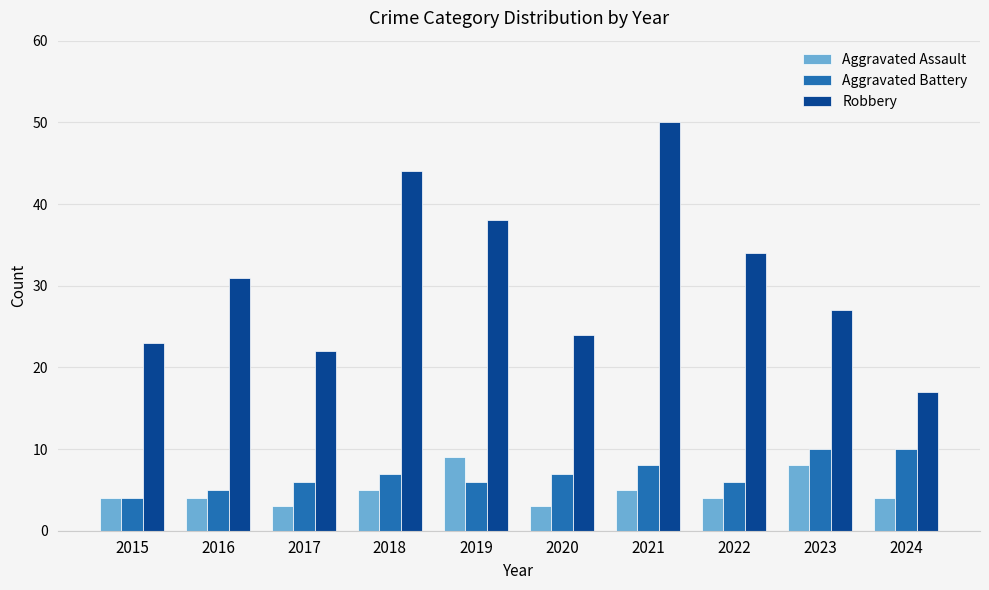

Count the number of categories in the chart.

10